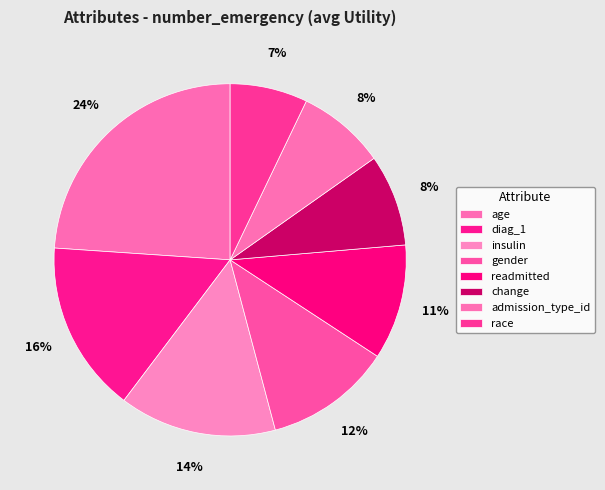

Which category has the biggest portion of the pie?

age